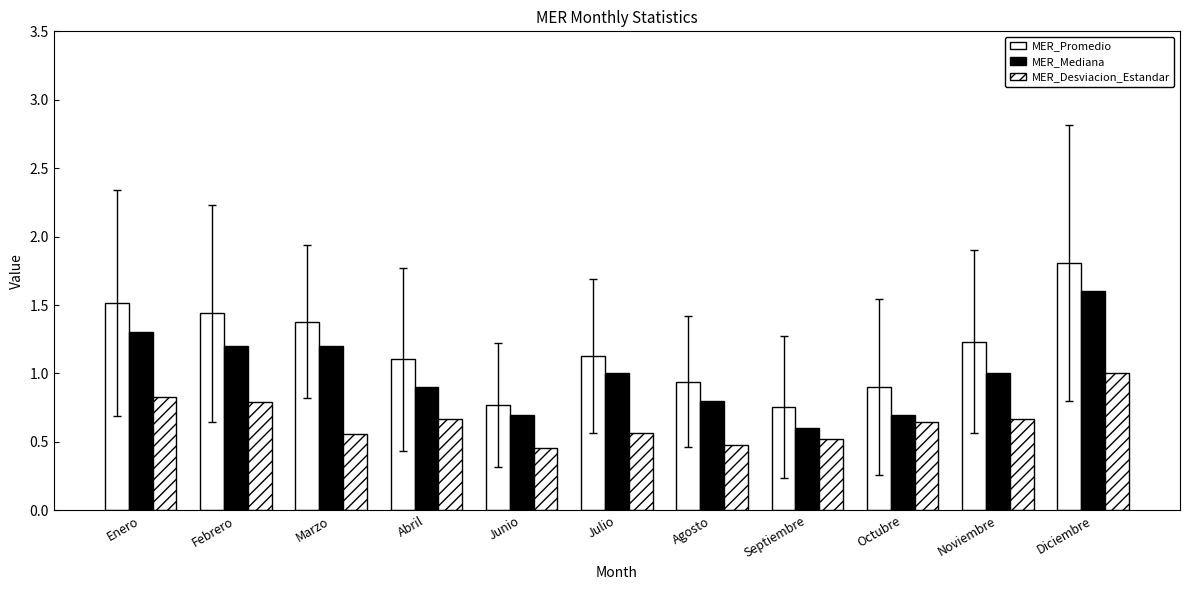

How many distinct data groups are displayed?

3